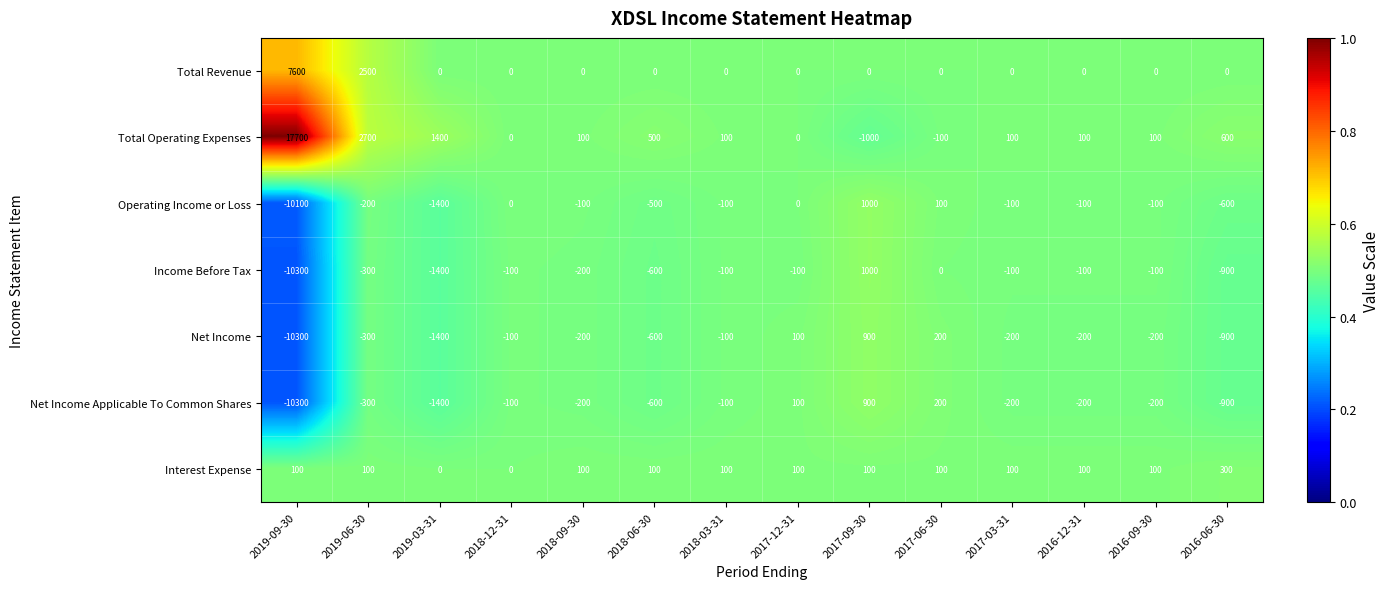

Is it true that Net Income equals -1501 at 2016-06-30?

False